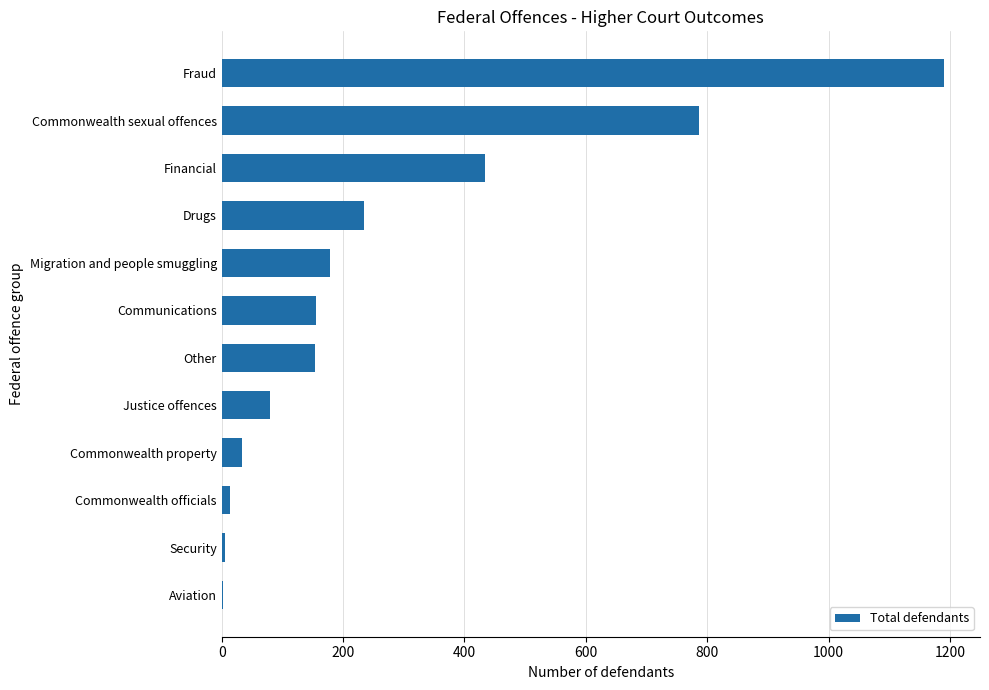

What is the sum of the values at Commonwealth property and Financial?

467